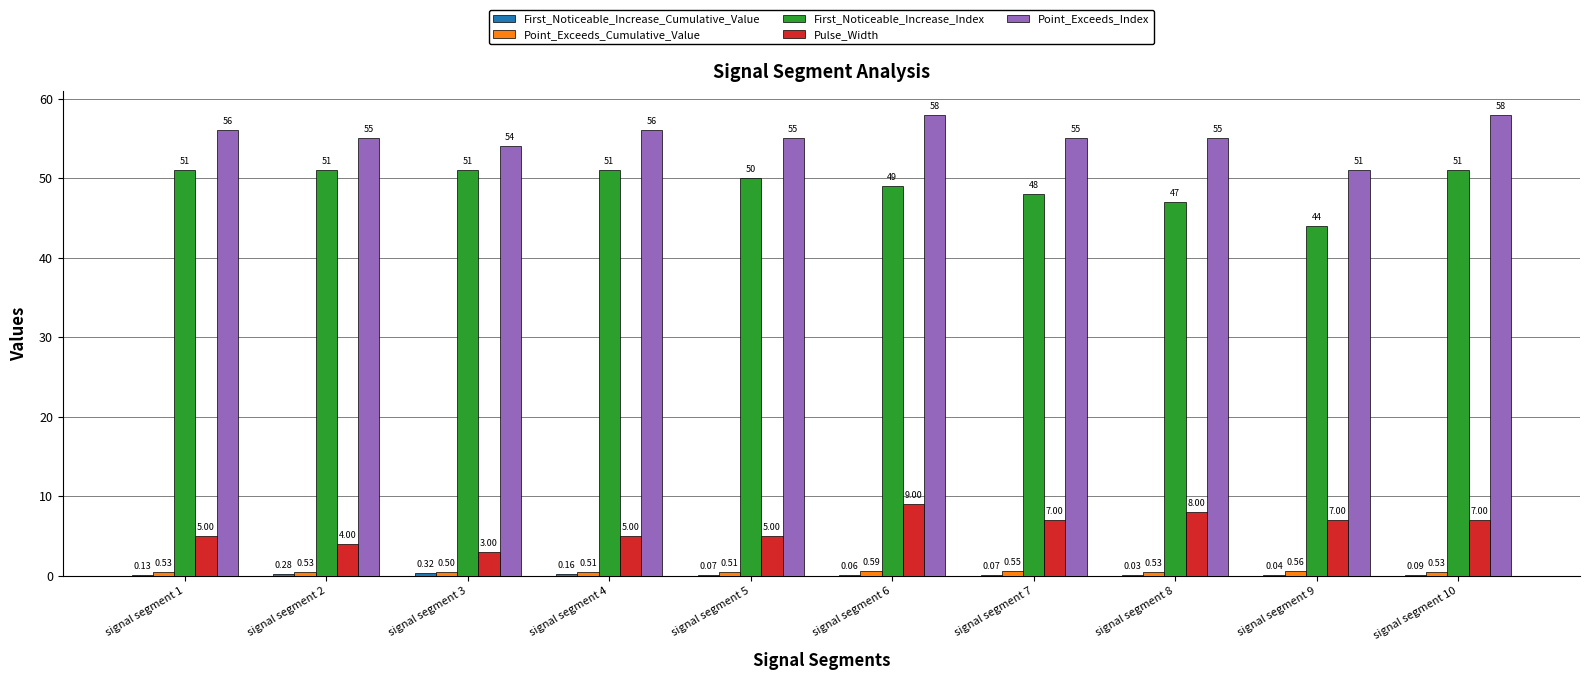

Which series changed the most between signal segment 5 and signal segment 10?

Point_Exceeds_Index